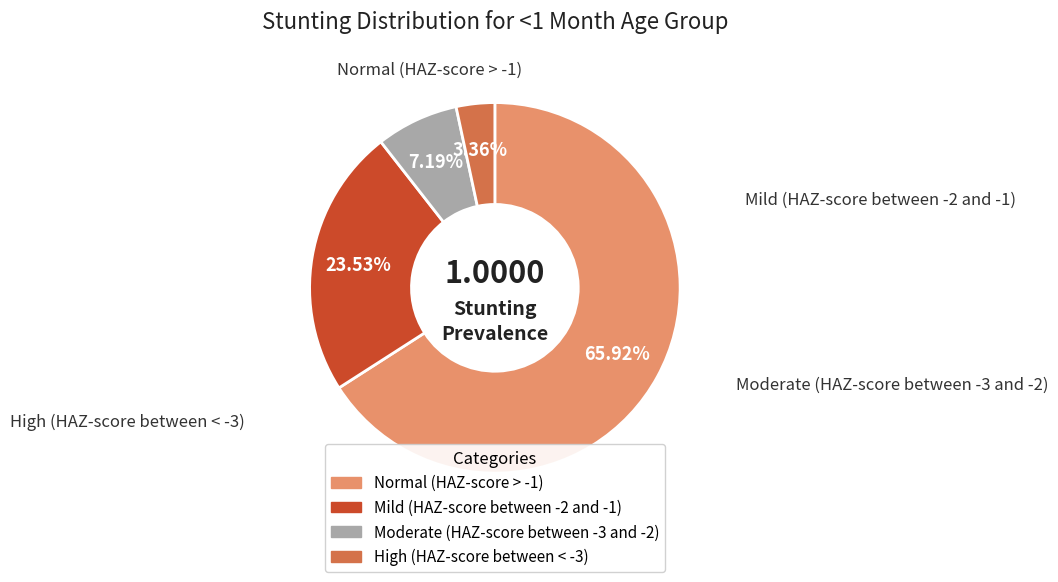

Between Mild (HAZ-score between -2 and -1) and High (HAZ-score between < -3), which is larger?

Mild (HAZ-score between -2 and -1)